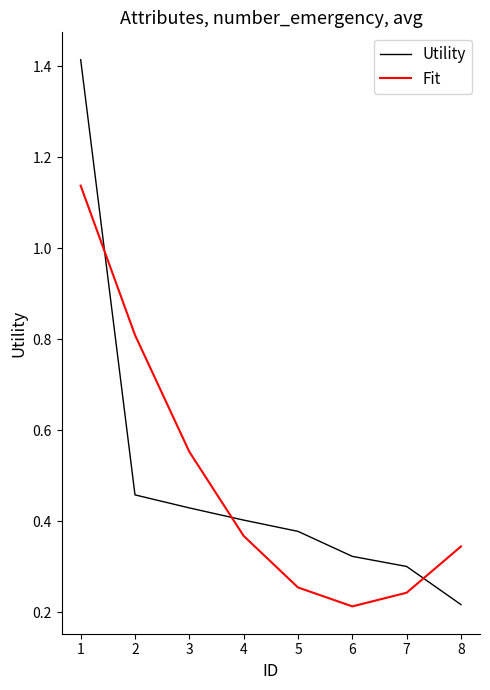

At how many categories does at least one series exceed 0?

8